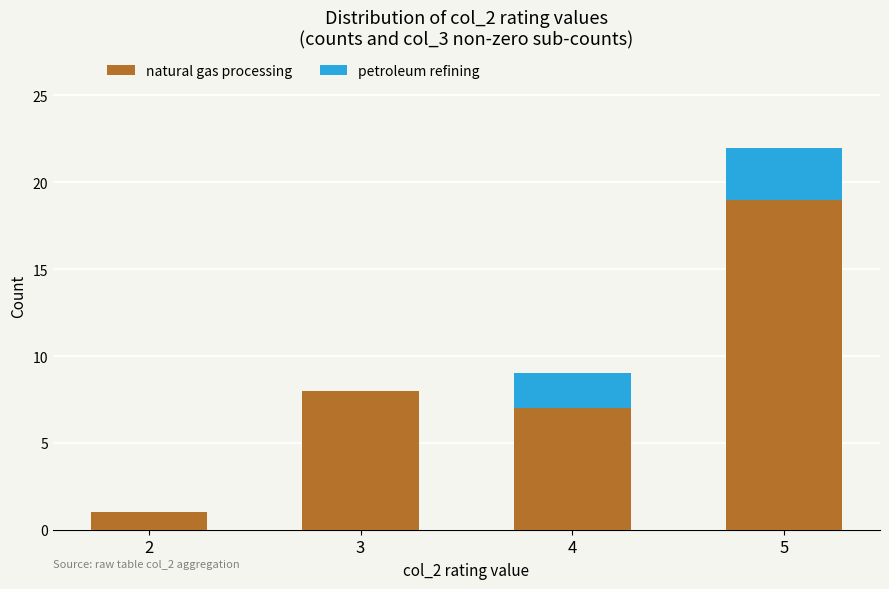

What is the sum of all natural gas processing values?

35